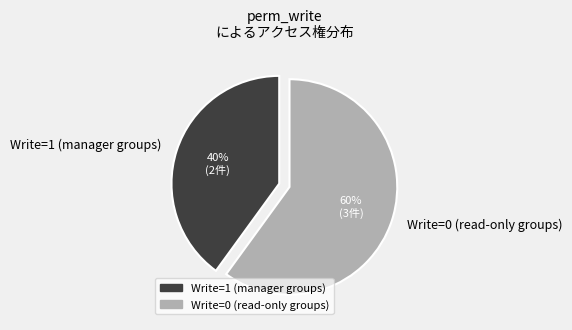

Is the sum of Write=0 (read-only groups) and Write=1 (manager groups) greater than half?

Yes